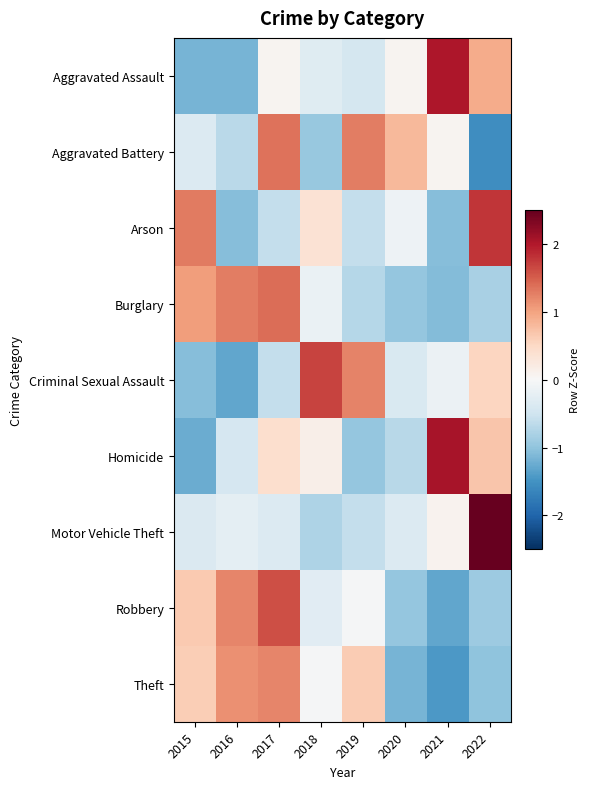

At which category does the chart reach its peak across all series?

2022